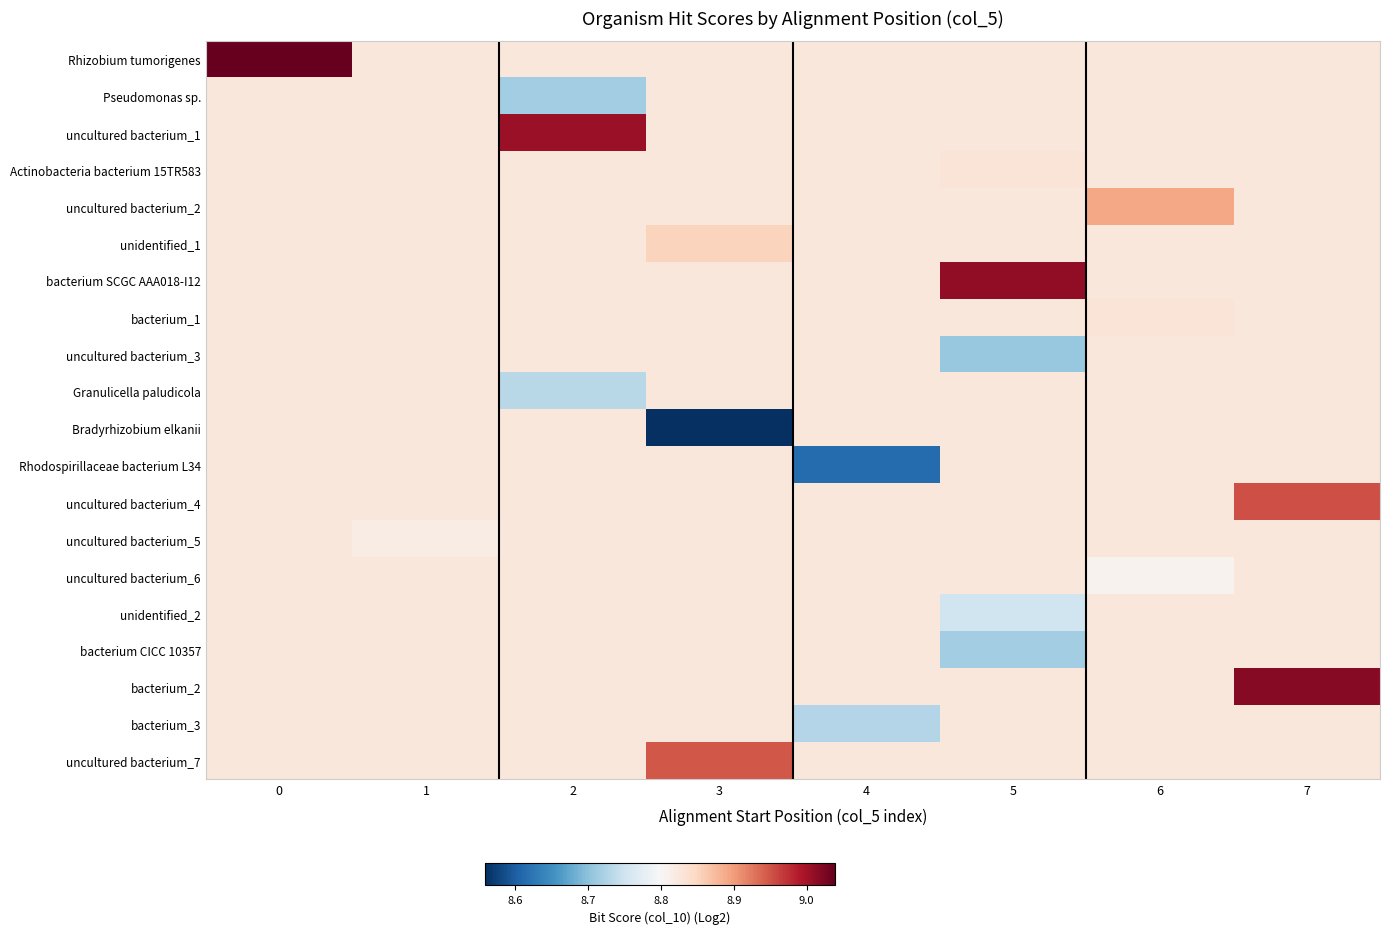

Reading left to right, transcribe all the data shown in this chart.

Rhizobium tumorigenes: 0=9.0	1=8.8	2=8.8	3=8.8	4=8.8	5=8.8	6=8.8	7=8.8
Pseudomonas sp.: 0=8.8	1=8.8	2=8.7	3=8.8	4=8.8	5=8.8	6=8.8	7=8.8
uncultured bacterium_1: 0=8.8	1=8.8	2=9.0	3=8.8	4=8.8	5=8.8	6=8.8	7=8.8
Actinobacteria bacterium 15TR583: 0=8.8	1=8.8	2=8.8	3=8.8	4=8.8	5=8.8	6=8.8	7=8.8
uncultured bacterium_2: 0=8.8	1=8.8	2=8.8	3=8.8	4=8.8	5=8.8	6=8.9	7=8.8
unidentified_1: 0=8.8	1=8.8	2=8.8	3=8.9	4=8.8	5=8.8	6=8.8	7=8.8
bacterium SCGC AAA018-I12: 0=8.8	1=8.8	2=8.8	3=8.8	4=8.8	5=9.0	6=8.8	7=8.8
bacterium_1: 0=8.8	1=8.8	2=8.8	3=8.8	4=8.8	5=8.8	6=8.8	7=8.8
uncultured bacterium_3: 0=8.8	1=8.8	2=8.8	3=8.8	4=8.8	5=8.7	6=8.8	7=8.8
Granulicella paludicola: 0=8.8	1=8.8	2=8.7	3=8.8	4=8.8	5=8.8	6=8.8	7=8.8
Bradyrhizobium elkanii: 0=8.8	1=8.8	2=8.8	3=8.6	4=8.8	5=8.8	6=8.8	7=8.8
Rhodospirillaceae bacterium L34: 0=8.8	1=8.8	2=8.8	3=8.8	4=8.6	5=8.8	6=8.8	7=8.8
uncultured bacterium_4: 0=8.8	1=8.8	2=8.8	3=8.8	4=8.8	5=8.8	6=8.8	7=9.0
uncultured bacterium_5: 0=8.8	1=8.8	2=8.8	3=8.8	4=8.8	5=8.8	6=8.8	7=8.8
uncultured bacterium_6: 0=8.8	1=8.8	2=8.8	3=8.8	4=8.8	5=8.8	6=8.8	7=8.8
unidentified_2: 0=8.8	1=8.8	2=8.8	3=8.8	4=8.8	5=8.8	6=8.8	7=8.8
bacterium CICC 10357: 0=8.8	1=8.8	2=8.8	3=8.8	4=8.8	5=8.7	6=8.8	7=8.8
bacterium_2: 0=8.8	1=8.8	2=8.8	3=8.8	4=8.8	5=8.8	6=8.8	7=9.0
bacterium_3: 0=8.8	1=8.8	2=8.8	3=8.8	4=8.7	5=8.8	6=8.8	7=8.8
uncultured bacterium_7: 0=8.8	1=8.8	2=8.8	3=8.9	4=8.8	5=8.8	6=8.8	7=8.8